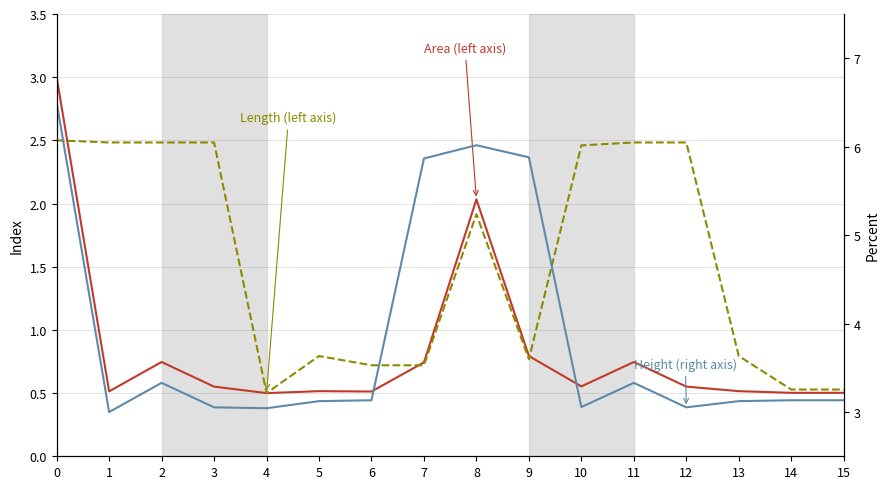

Reading left to right, extract all data points from this chart.

Area (left axis): 3.0	0.5	0.7	0.6	0.5	0.5	0.5	0.7	2.0	0.8	0.6	0.7	0.6	0.5	0.5	0.5
Length (left axis): 2.5	2.5	2.5	2.5	0.5	0.8	0.7	0.7	1.9	0.8	2.5	2.5	2.5	0.8	0.5	0.5
Height (right axis): 6.5	3.0	3.3	3.1	3.0	3.1	3.1	5.9	6.0	5.9	3.1	3.3	3.1	3.1	3.1	3.1